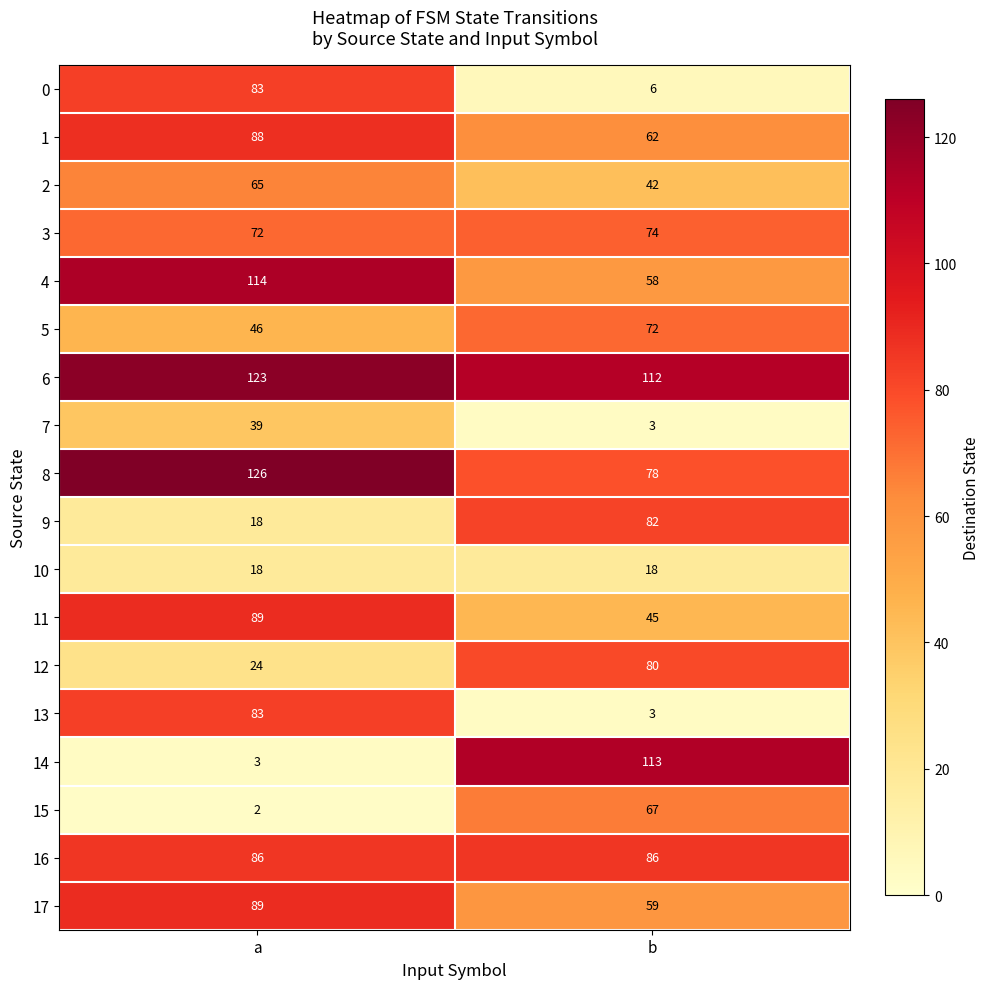

What is the difference between the highest and lowest values at a?

124